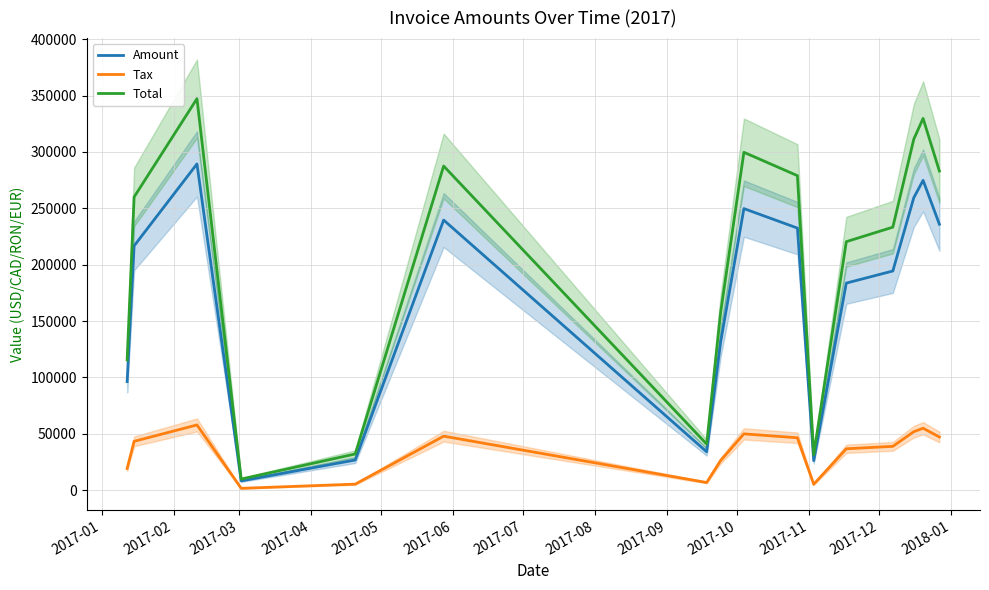

What is the maximum value for Total?

347196.0